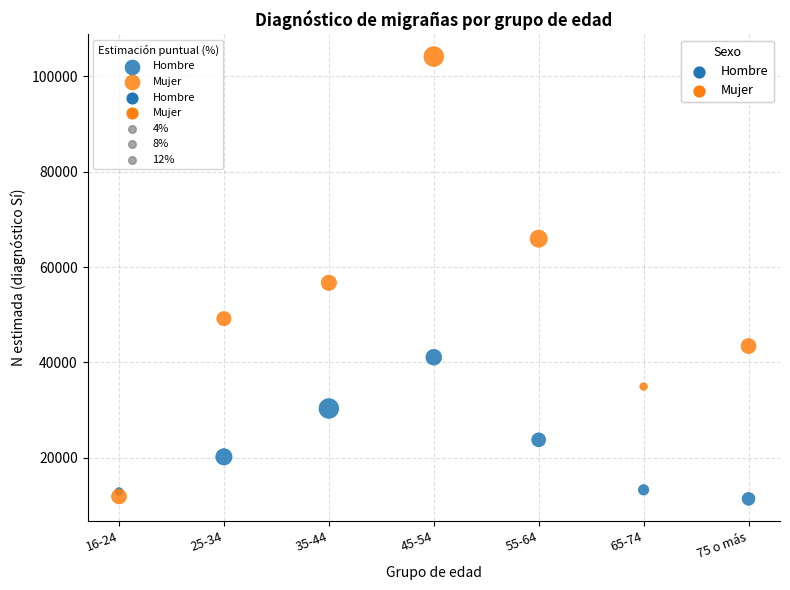

Which series has the widest spread of Y values?

Mujer